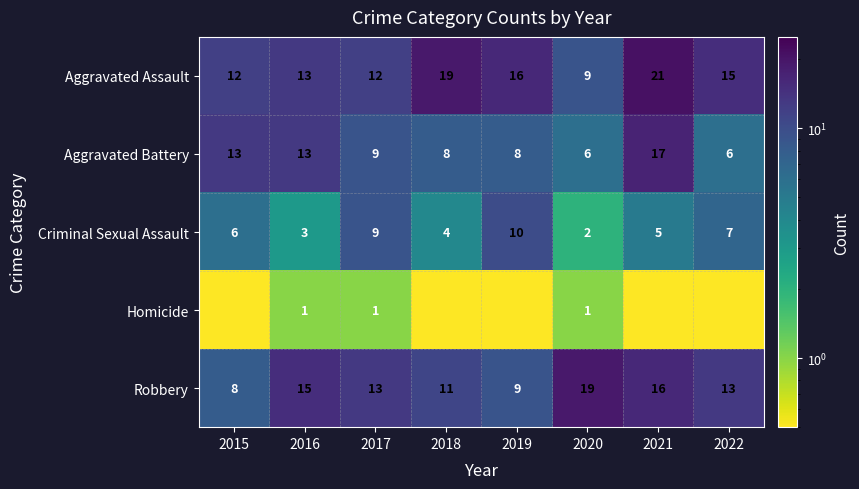

At which label does Aggravated Battery reach its peak?

2021